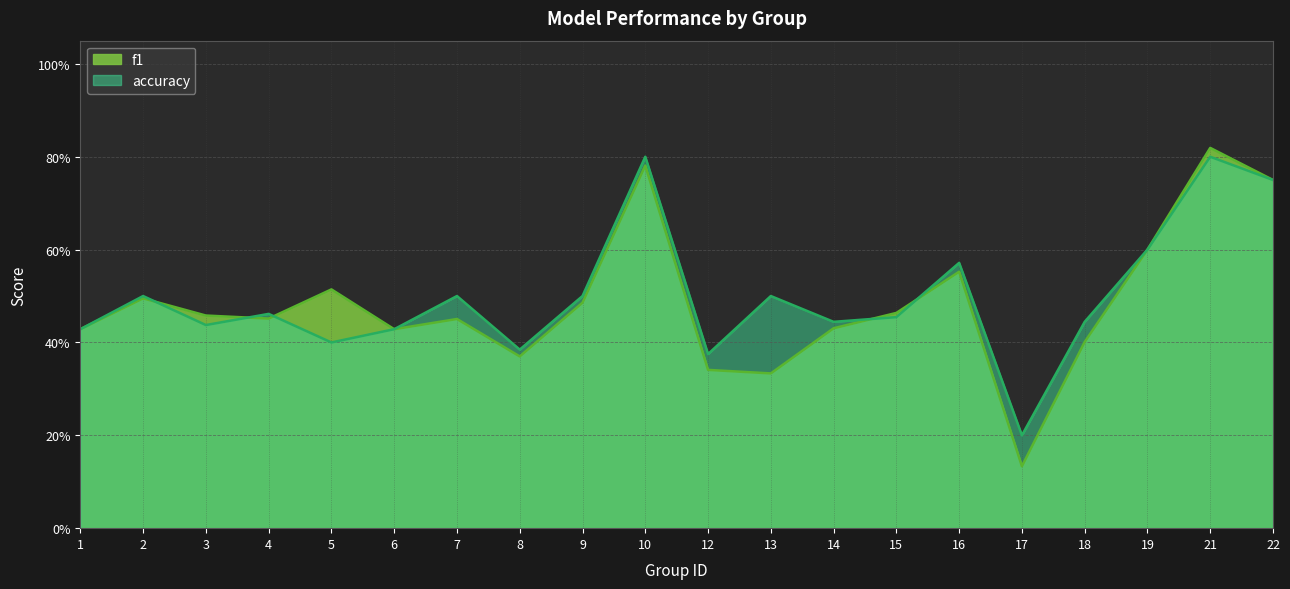

What is the value of the accuracy point at the 4th from the left?

0.5